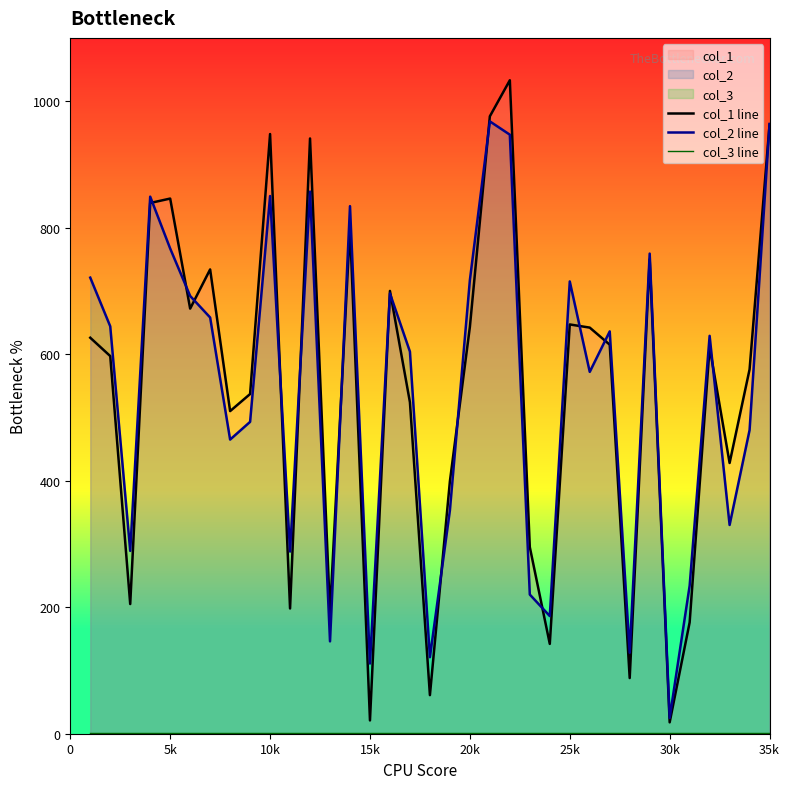

Which series has the largest range (max minus min)?

col_1 line